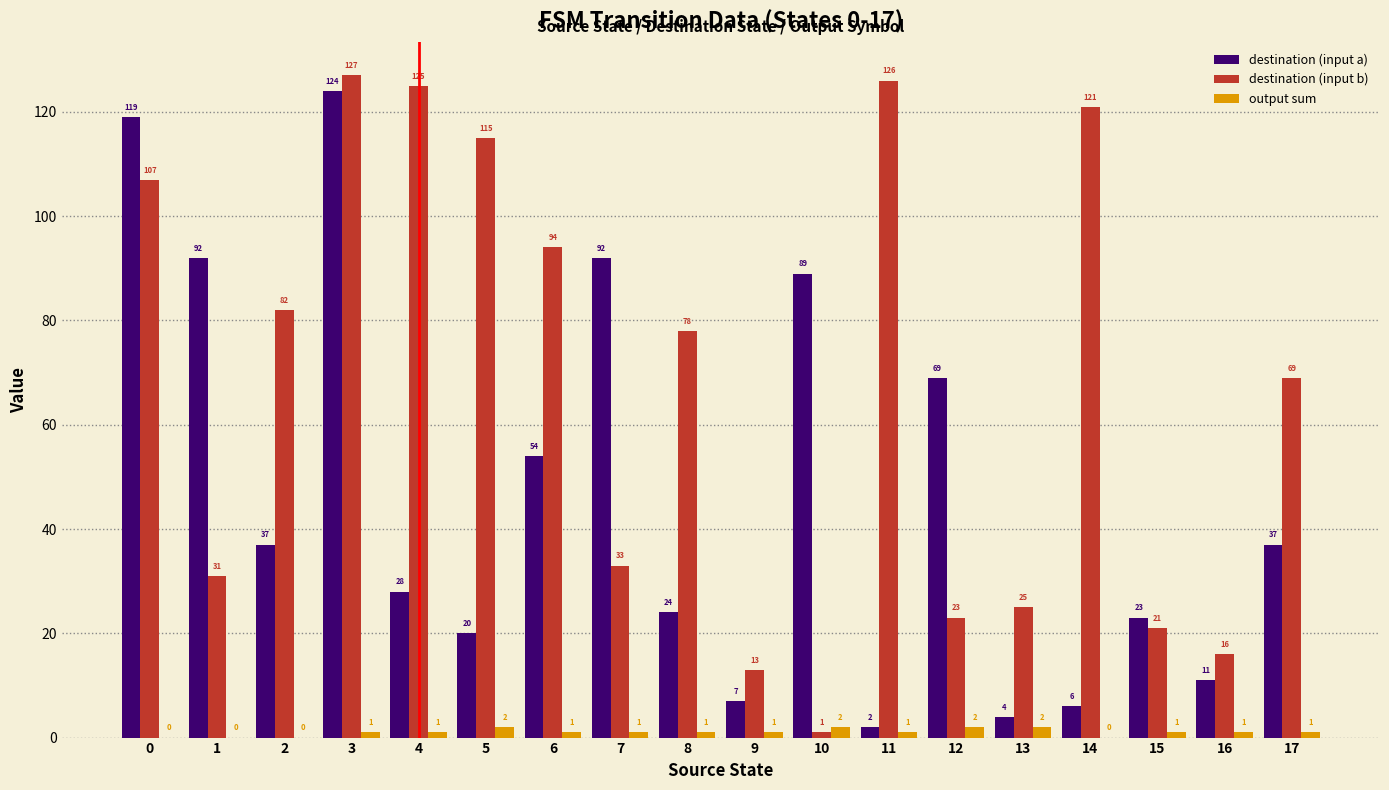

Which series has the largest total across all categories?

destination (input b)